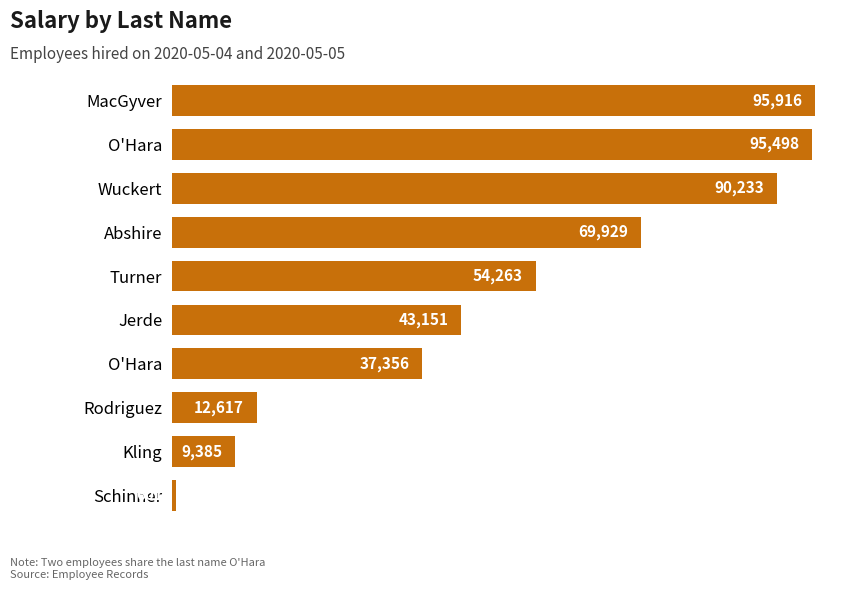

What is the sum of all values?

508949